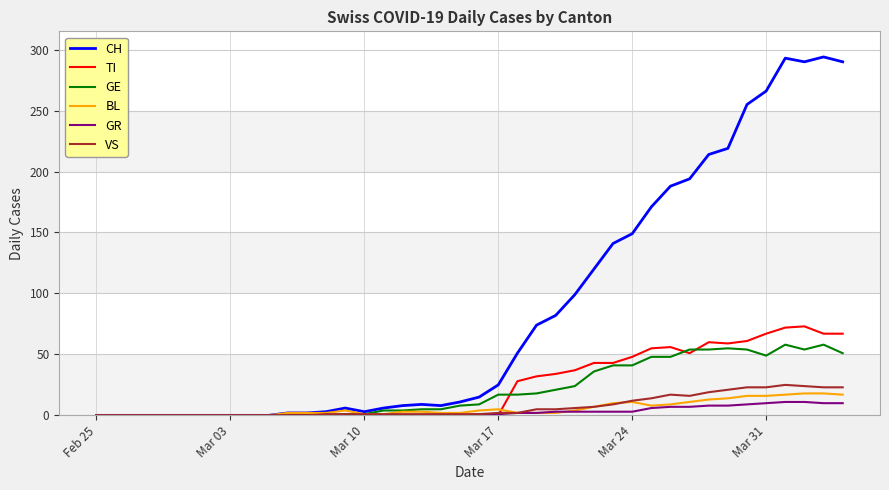

Which series has the widest spread of values?

CH